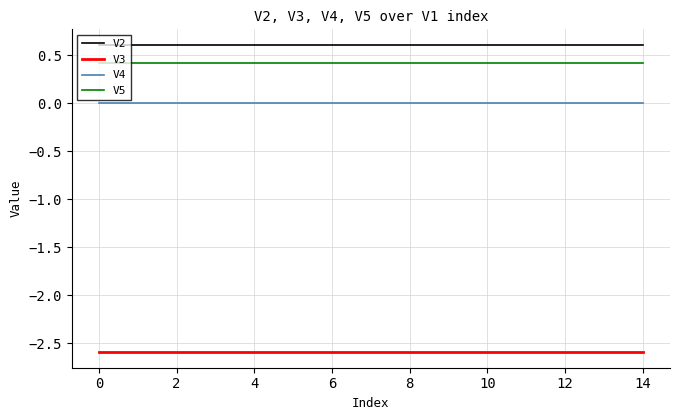

What is the maximum value for V3?

-2.6